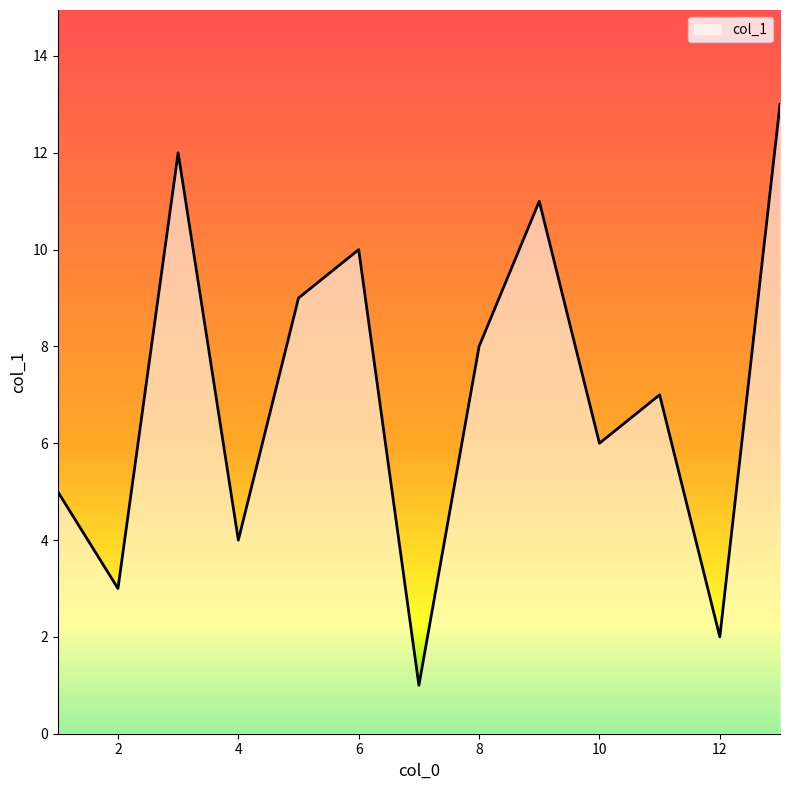

What is the difference between the maximum and minimum values?

12